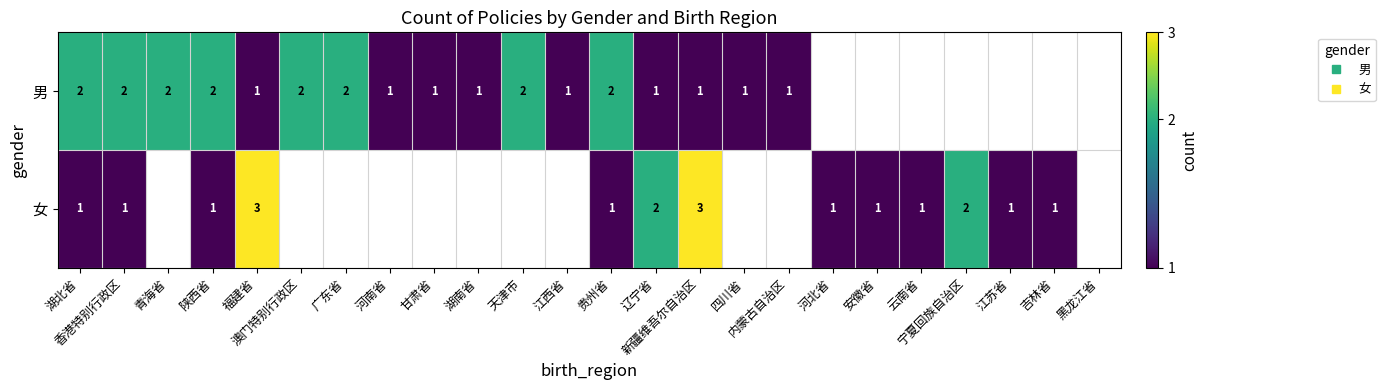

At how many categories does at least one series exceed 2?

2